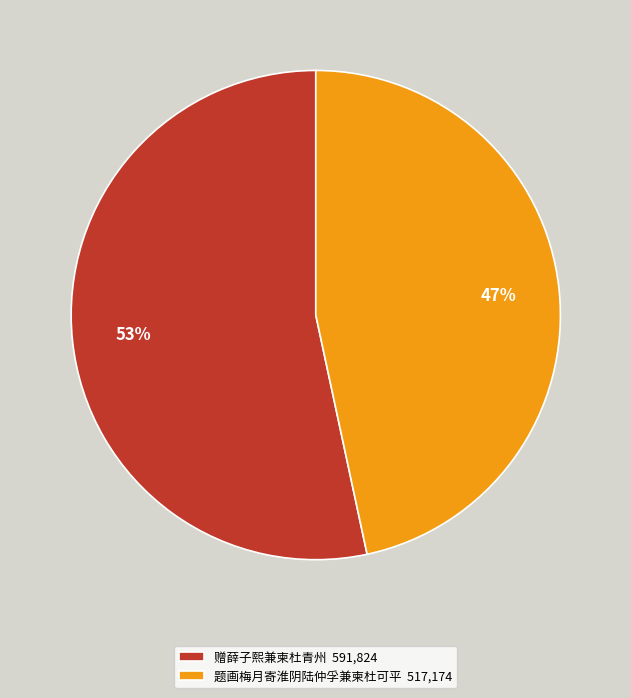

Is there a majority slice in this chart?

Yes